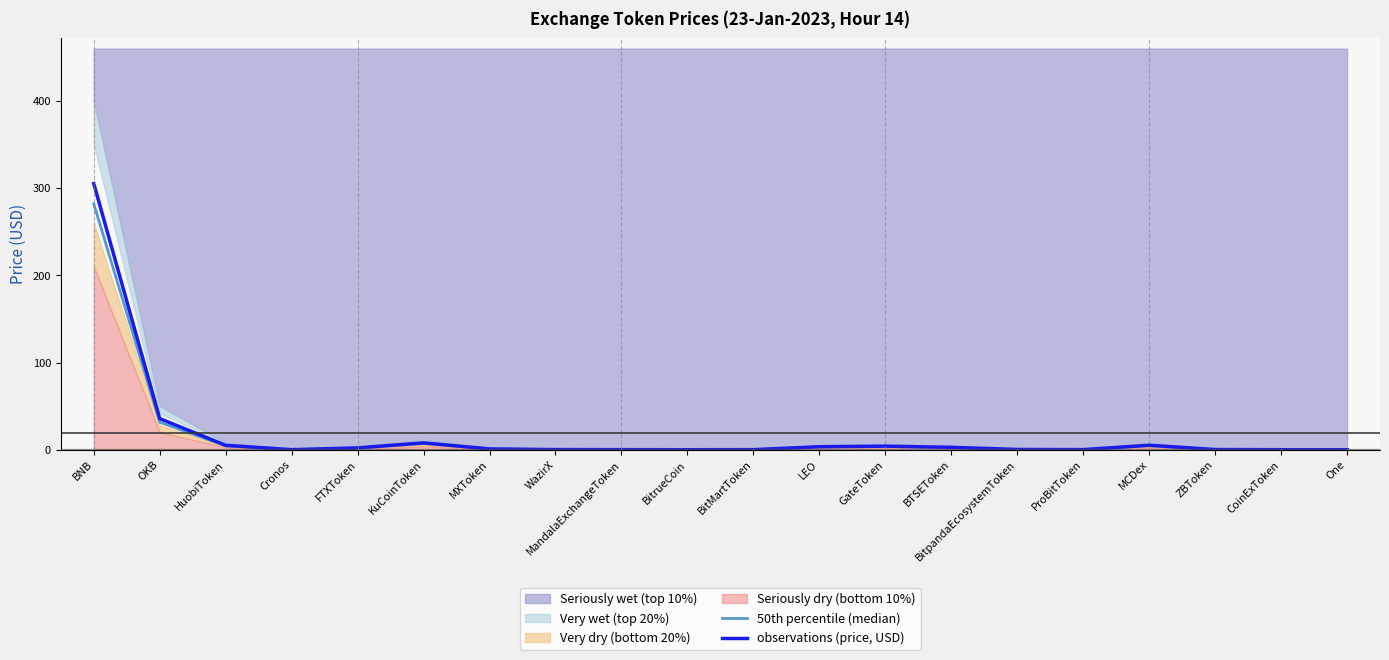

What is the maximum value for observations (price, USD)?

305.3